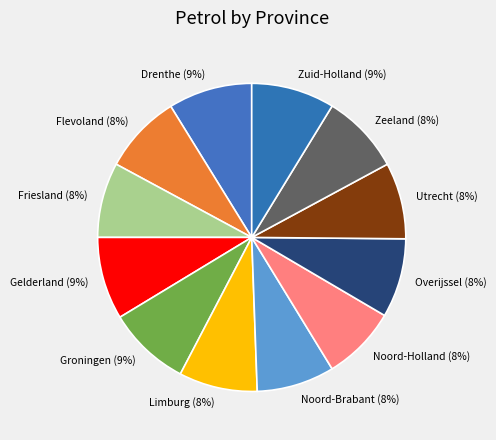

To the nearest percent, what percentage of the pie is Noord-Brabant?

8%